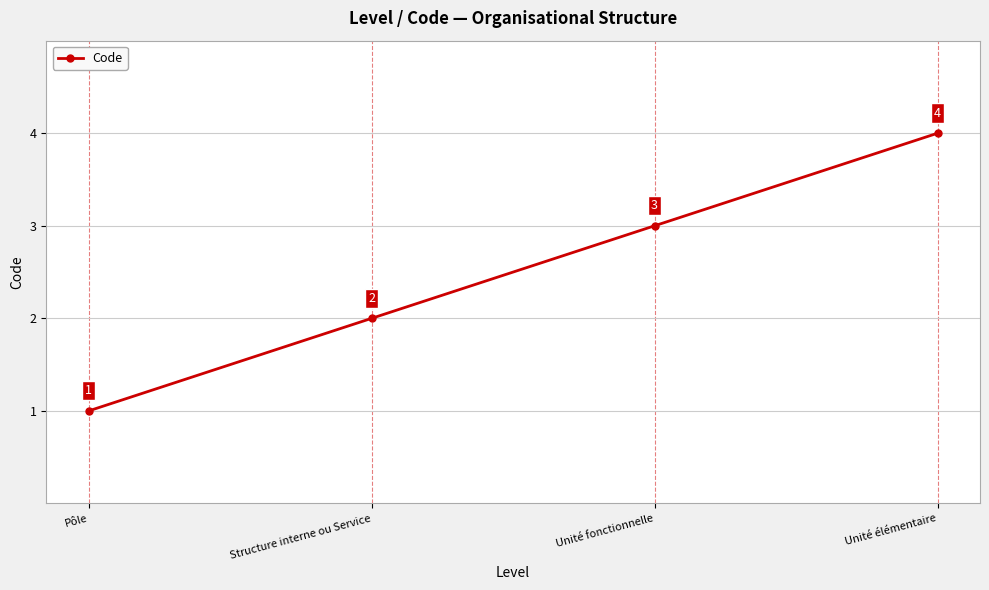

What is the change in value from Structure interne ou Service to Unité élémentaire?

+2